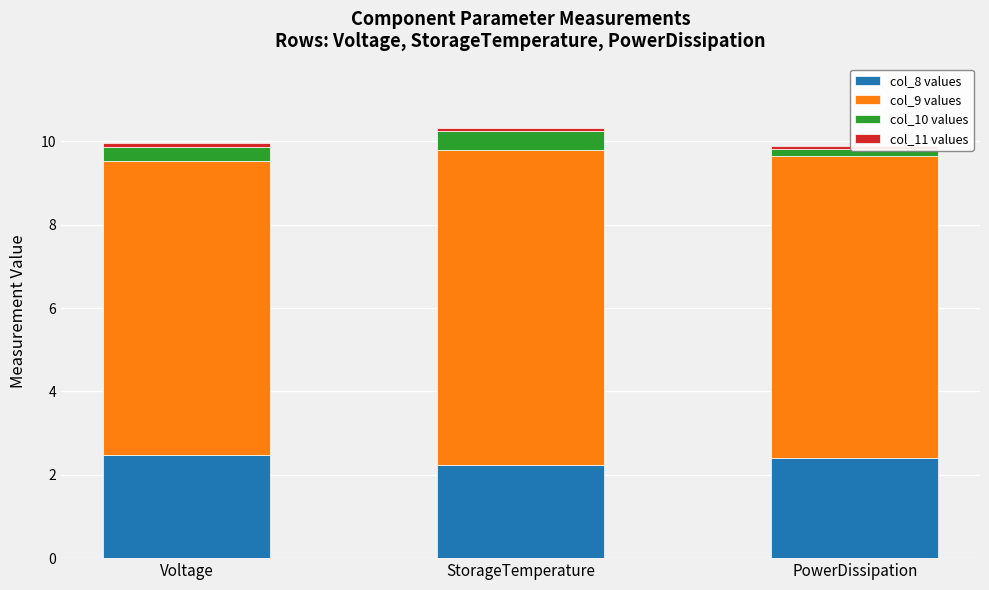

Which label corresponds to the smallest value in the chart?

StorageTemperature